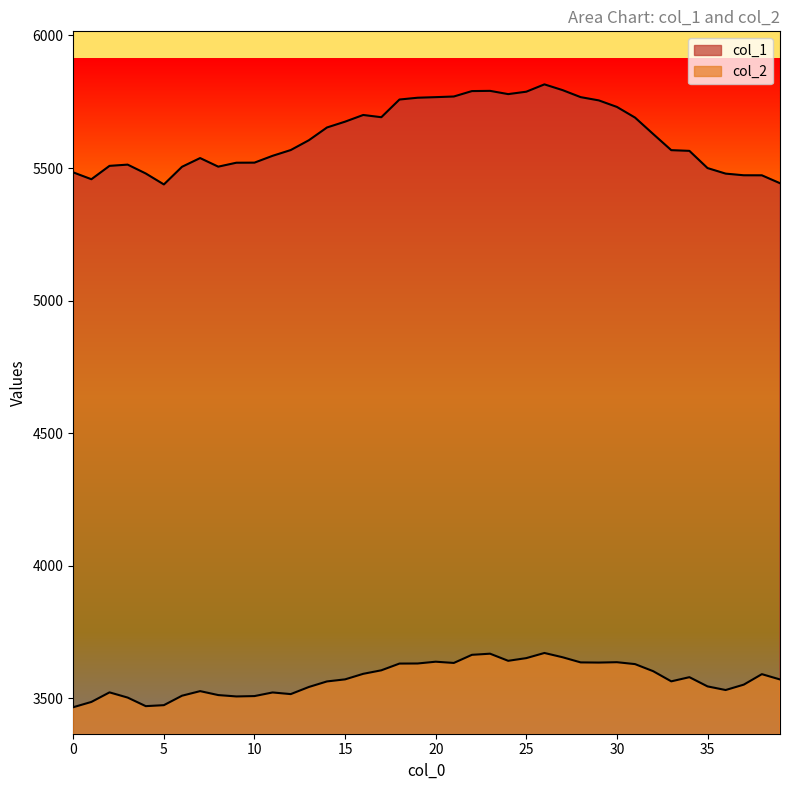

What is the difference between the maximum and second lowest values in the col_2 series?

200.5